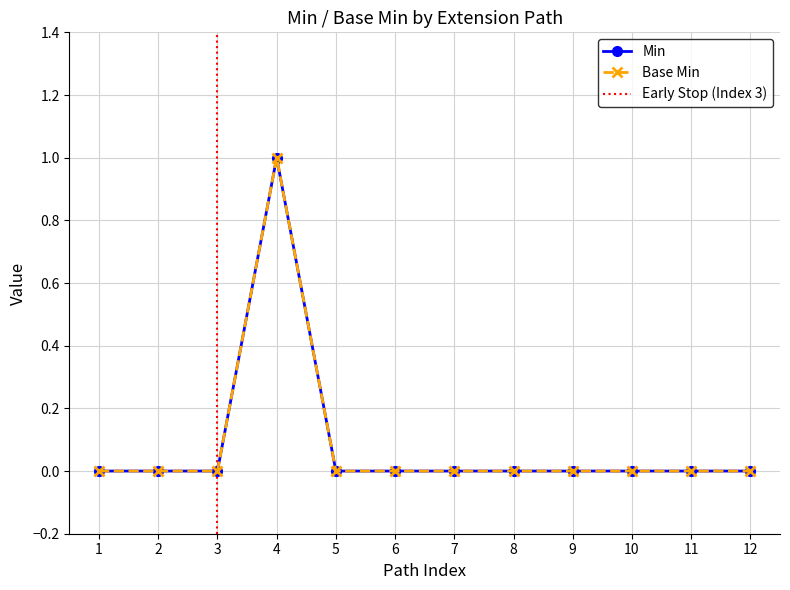

Rank the series at 5 from lowest to highest value.

Min, Base Min